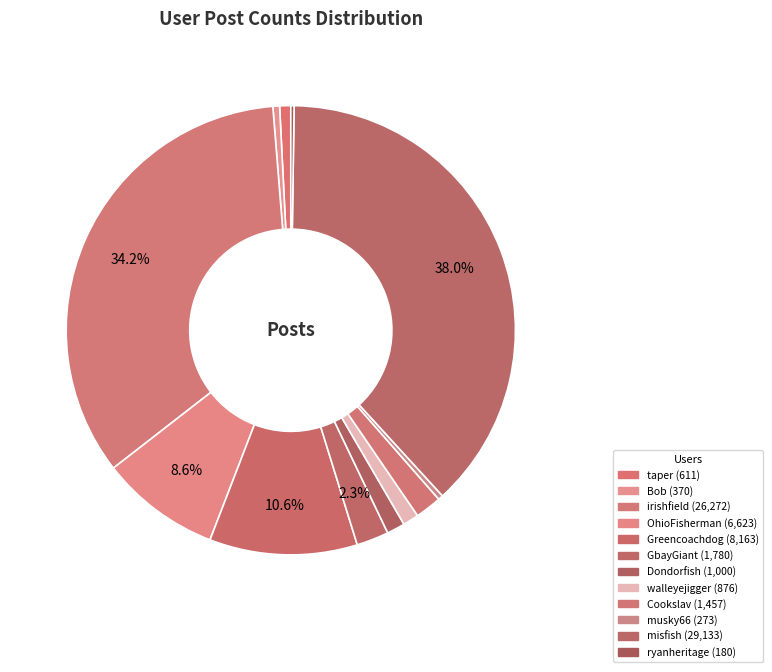

How many segments does this pie chart have?

12